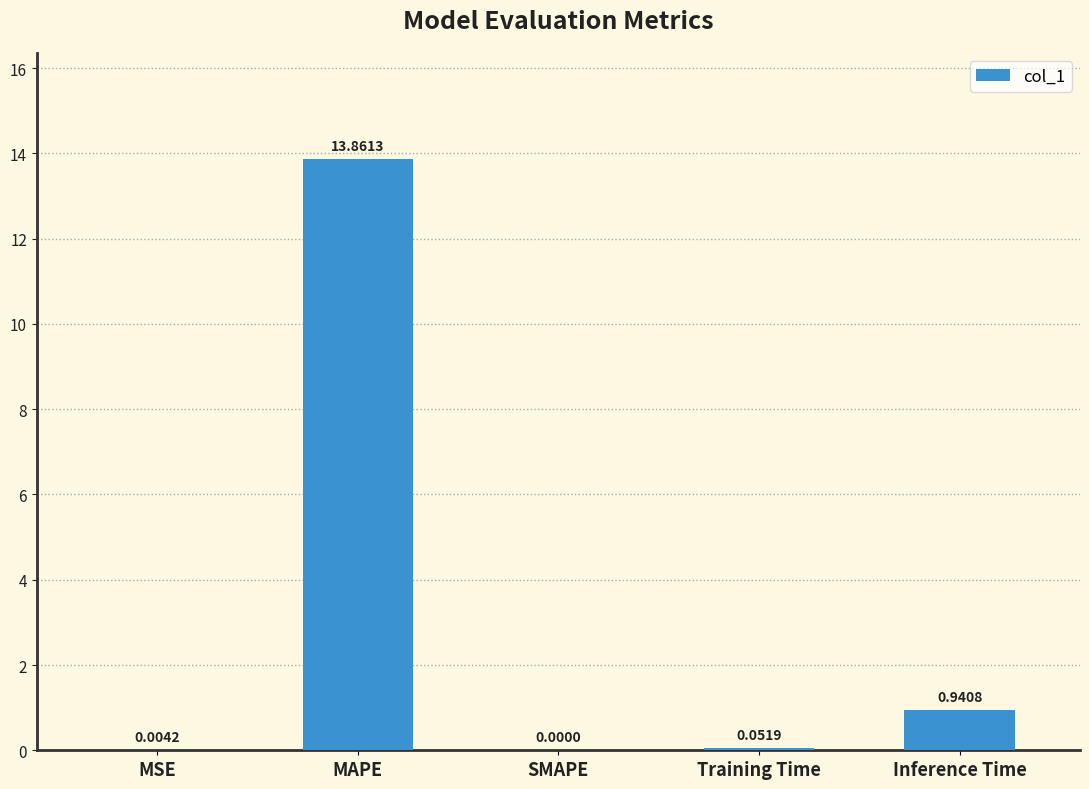

At which label is the value closest to 6?

Inference Time